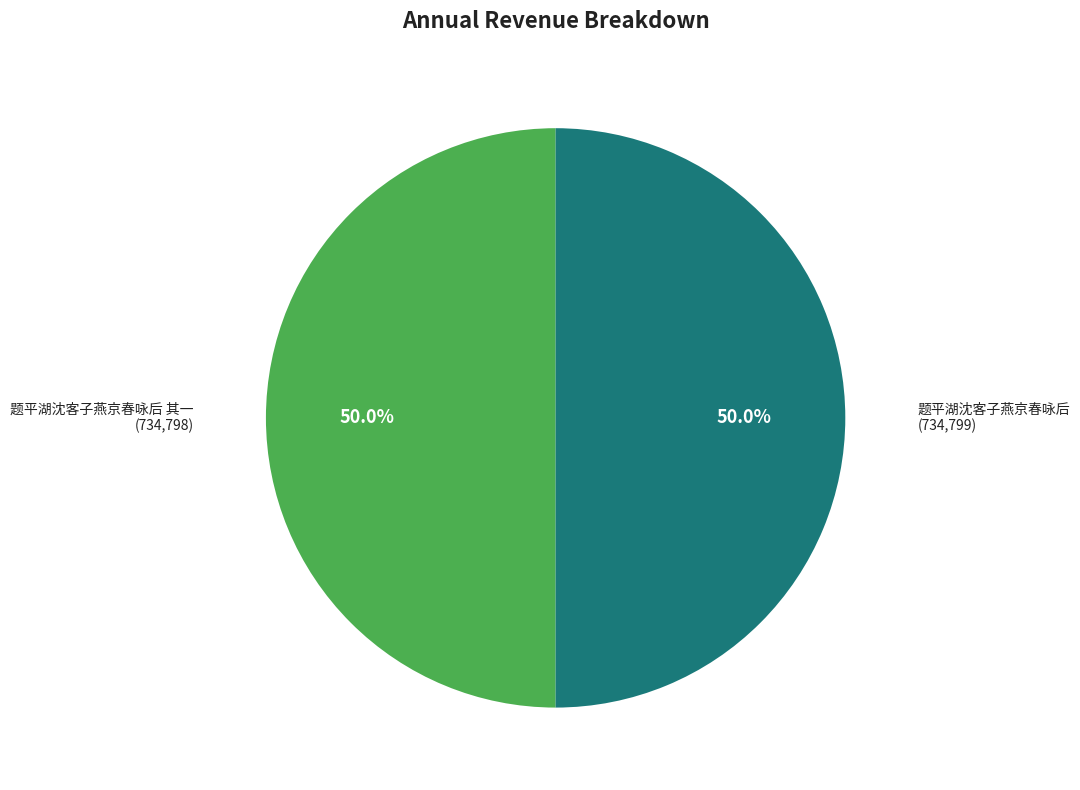

How many segments does this pie chart have?

2